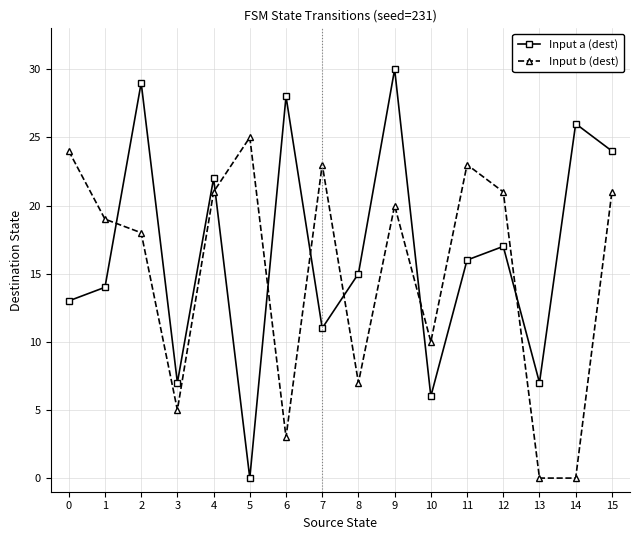

True or false: Input a (dest) and Input b (dest) cross at least once.

True